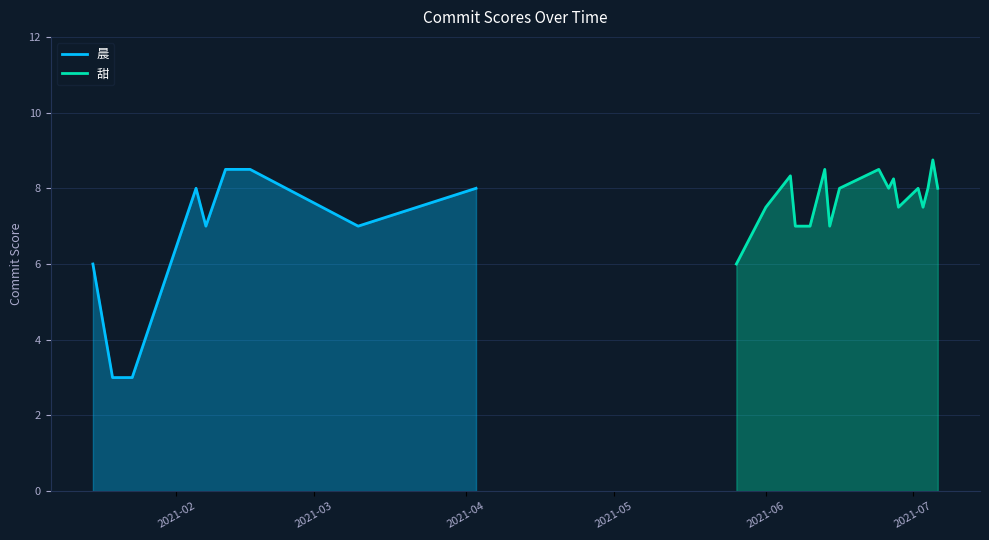

How many positive values does the 晨 series have?

9